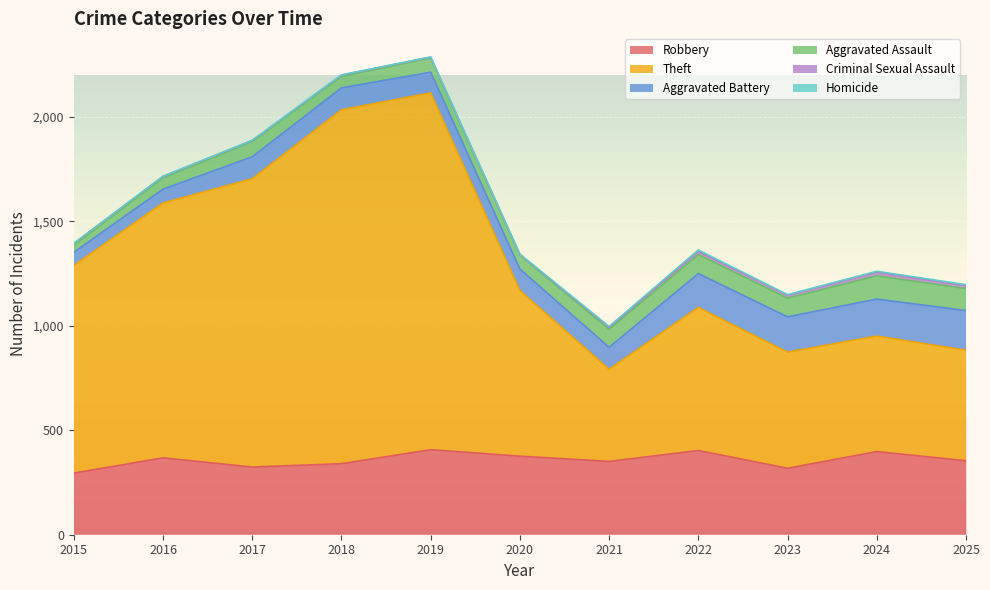

Which series has the largest total across all categories?

Theft